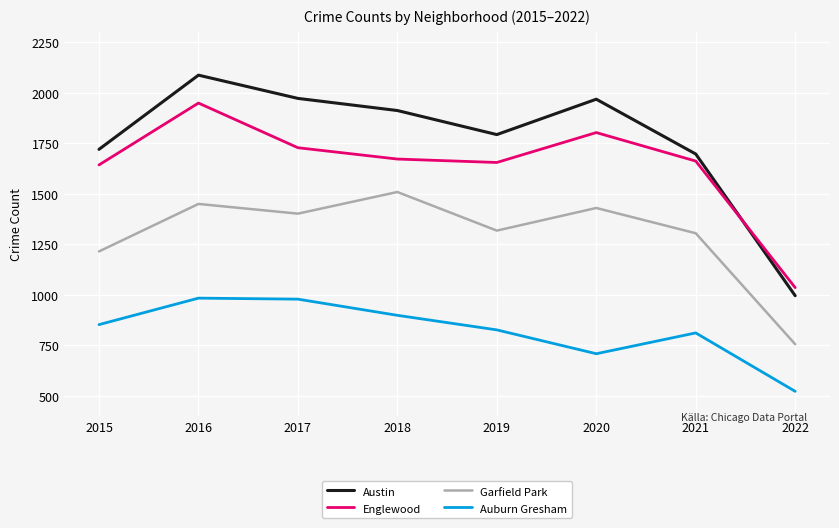

Does the chart display data point markers on the line(s)?

No